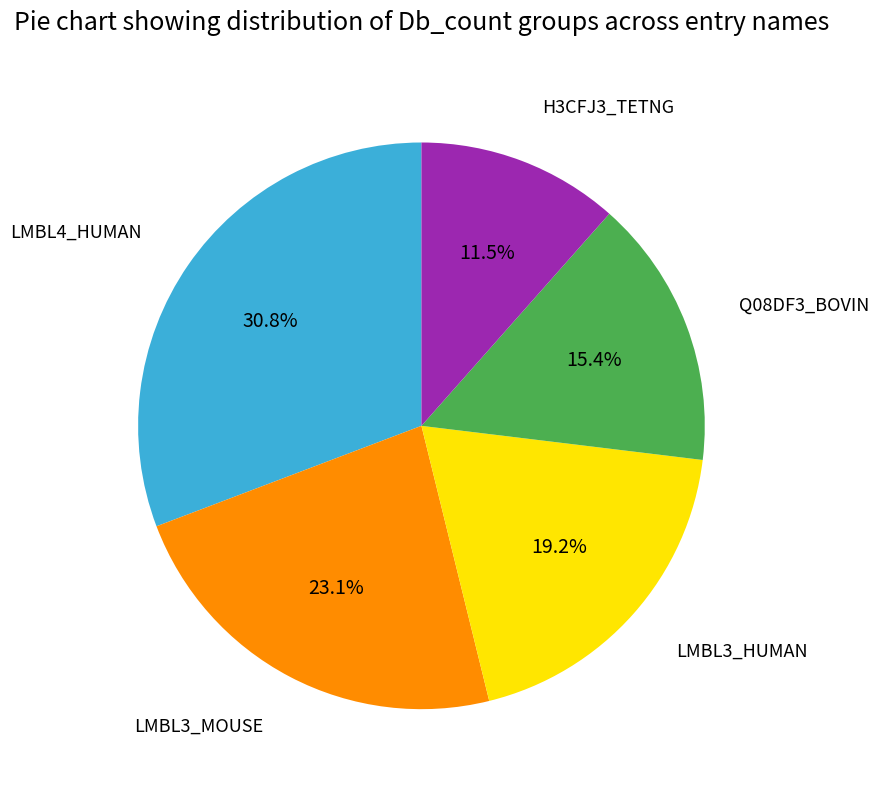

Which category has the smallest portion of the pie?

H3CFJ3_TETNG